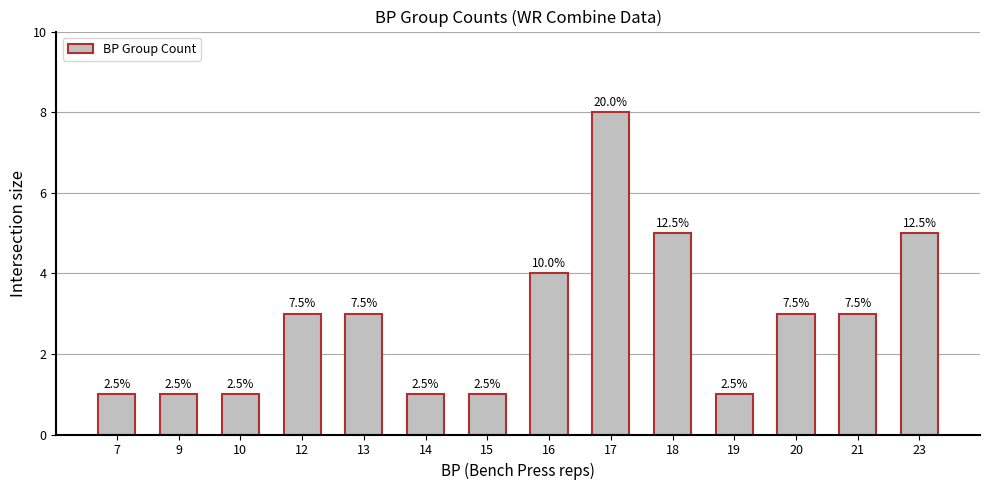

Reading right to left, what are all the values shown in this chart?

5	3	3	1	5	8	4	1	1	3	3	1	1	1